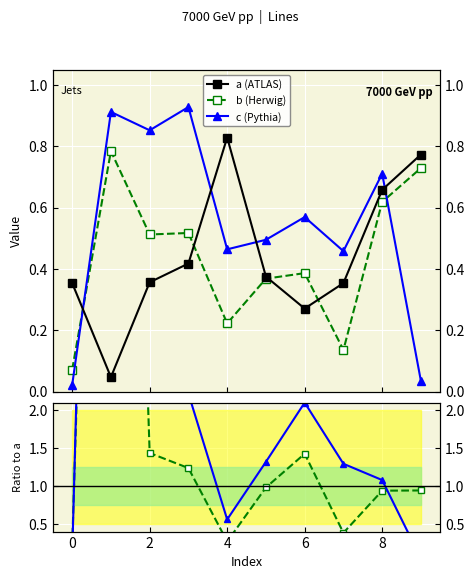

Is it true that a (ATLAS) equals 0.4 at 7?

True